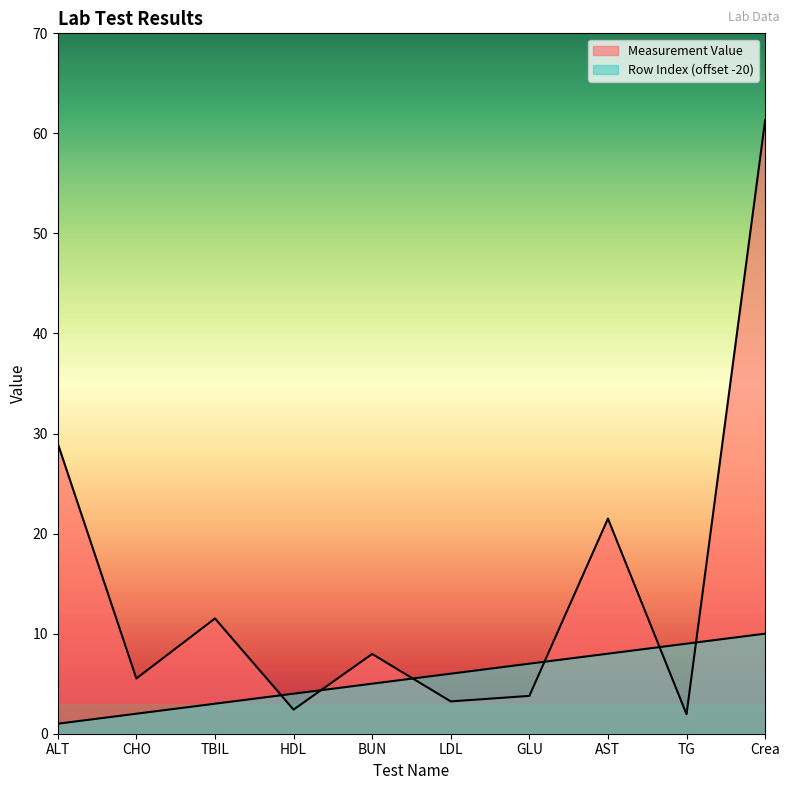

How many lines are shown in the chart?

2